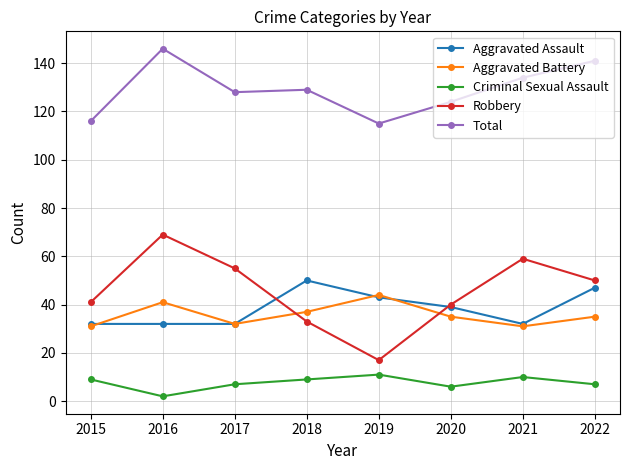

Which series has the largest total across all categories?

Total